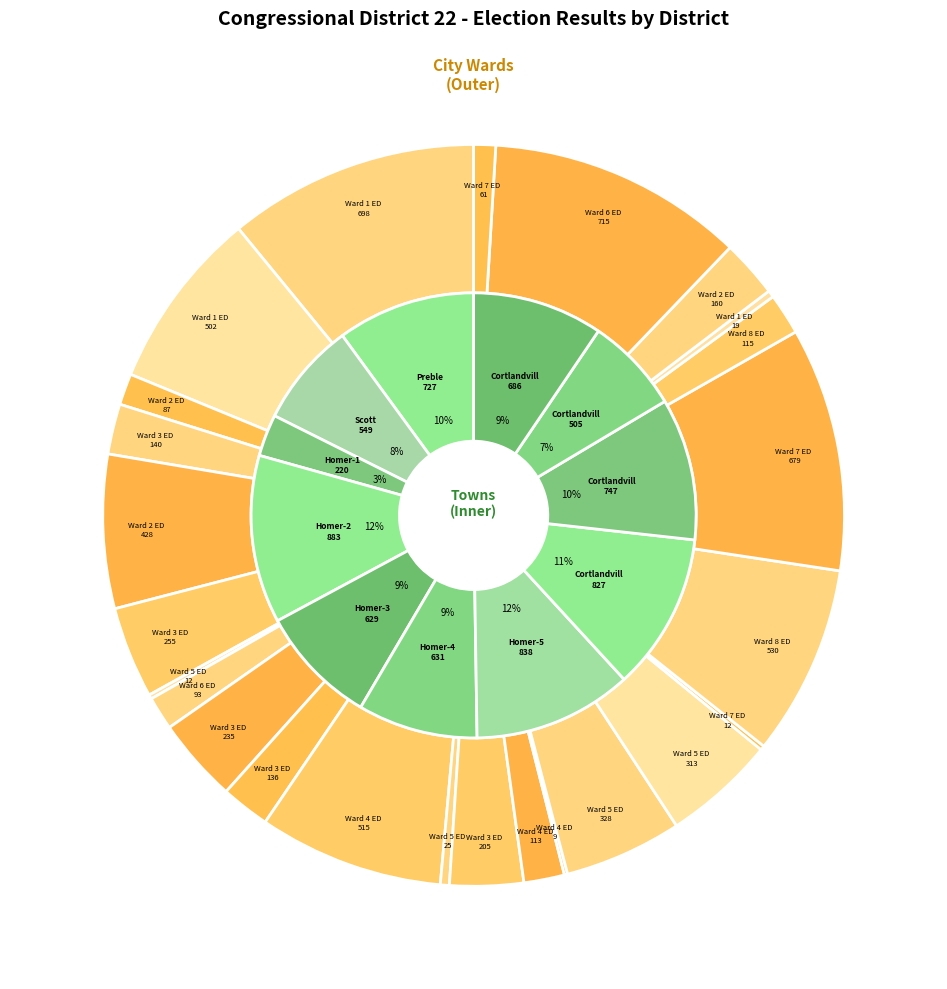

What portion of the pie excludes Cortlandville-2?

89.7%